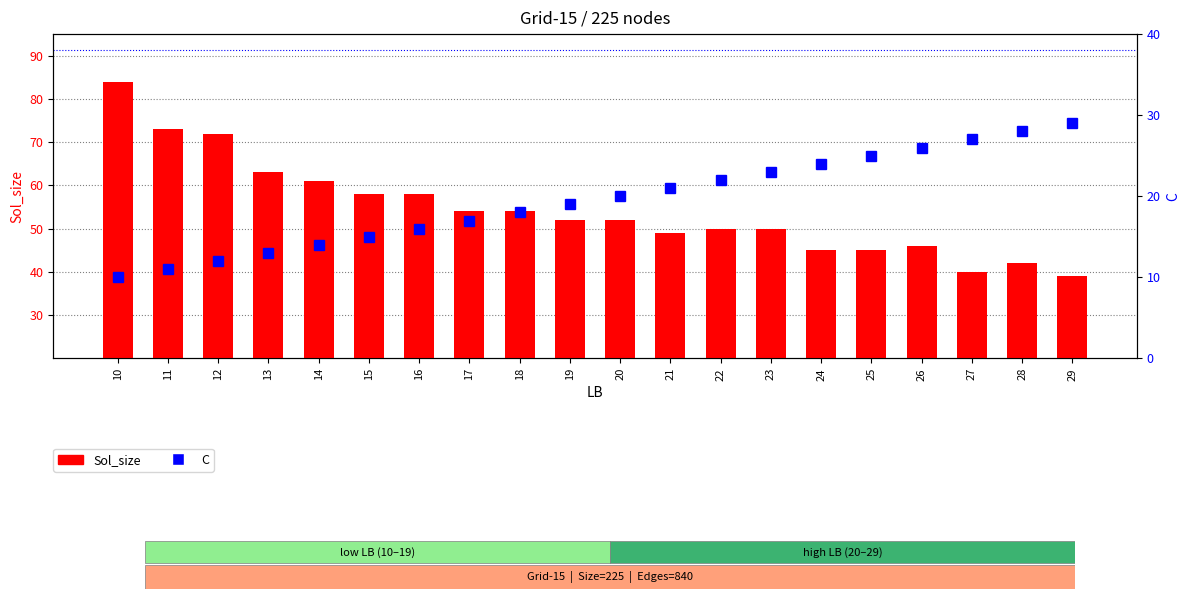

Between 10 and 23, which series saw the biggest shift?

Sol_size